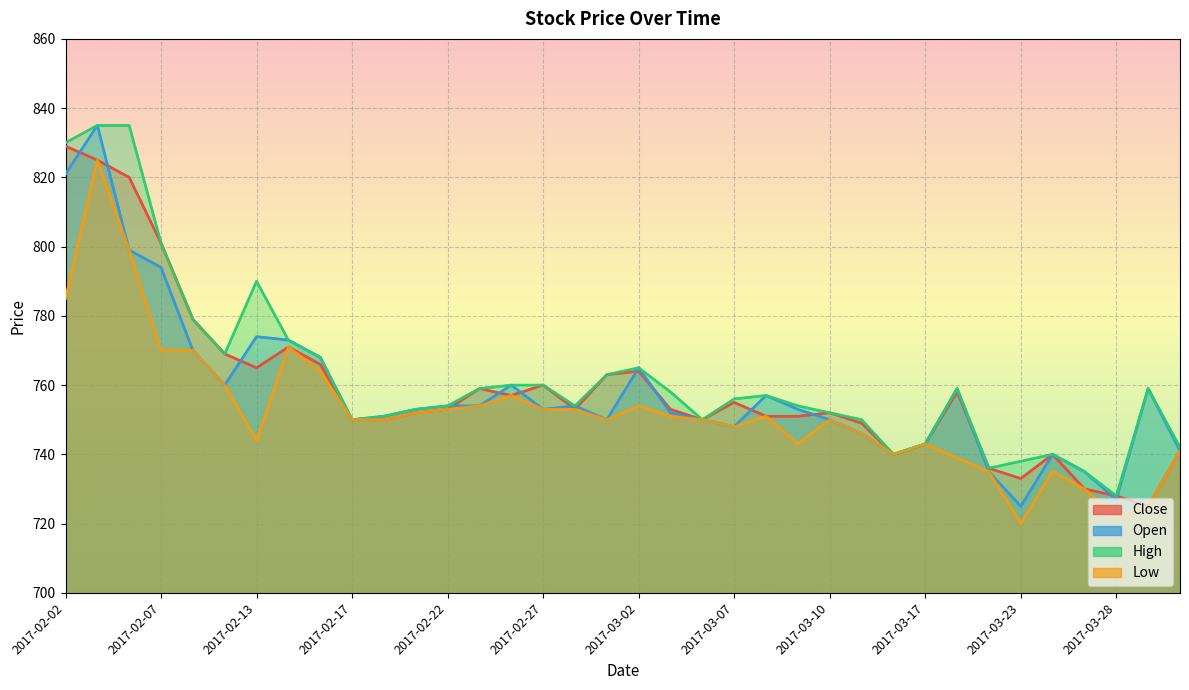

List the series in order of their peak value, highest first.

Open, High, Close, Low